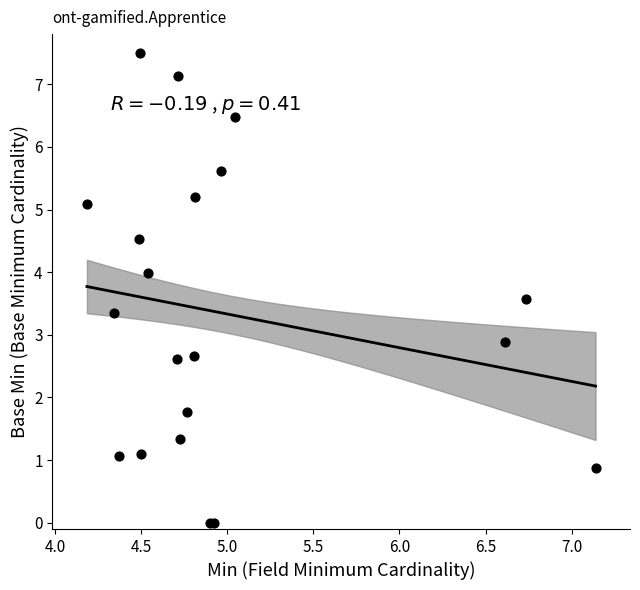

What Y value in the scatter plot is closest to 3?

2.9